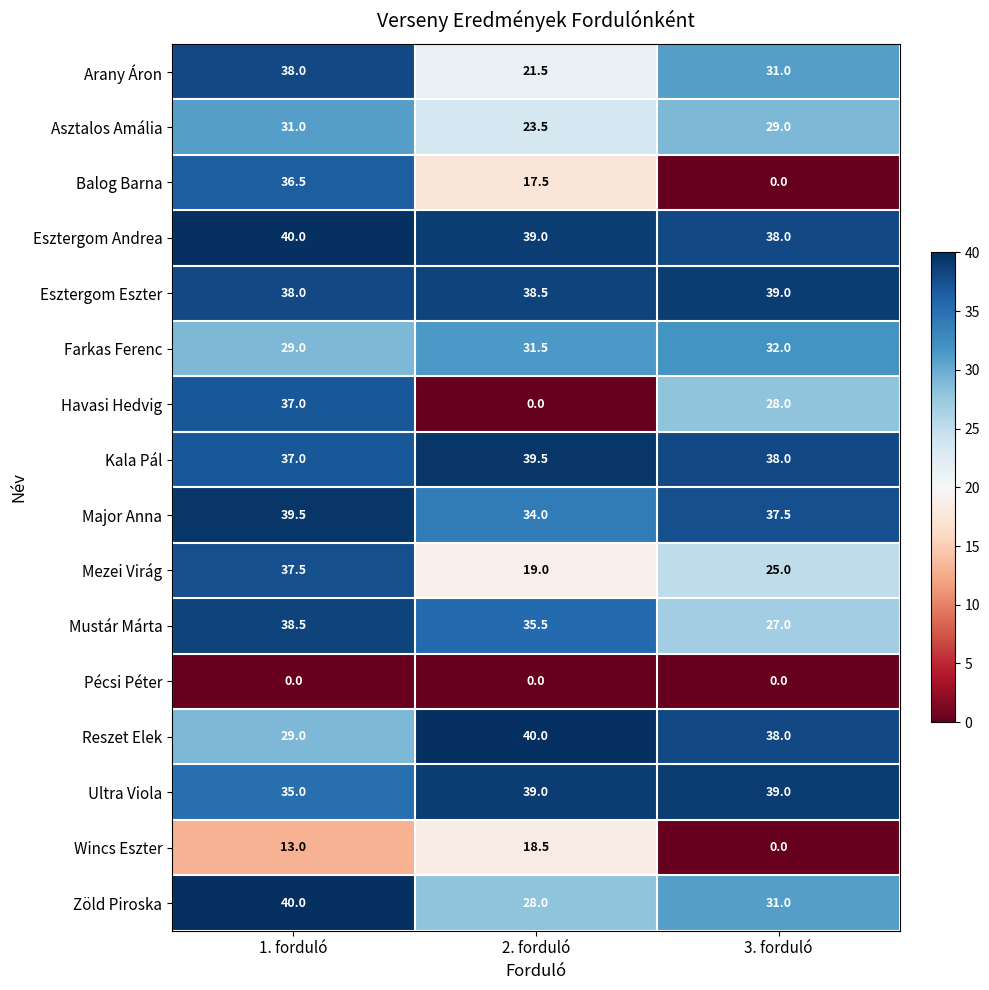

What is the difference between the Asztalos Amália values at 1. forduló and 2. forduló?

7.5